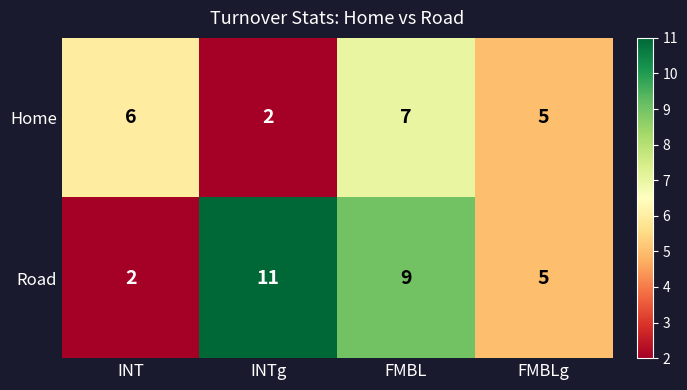

How many series are shown in this chart?

2